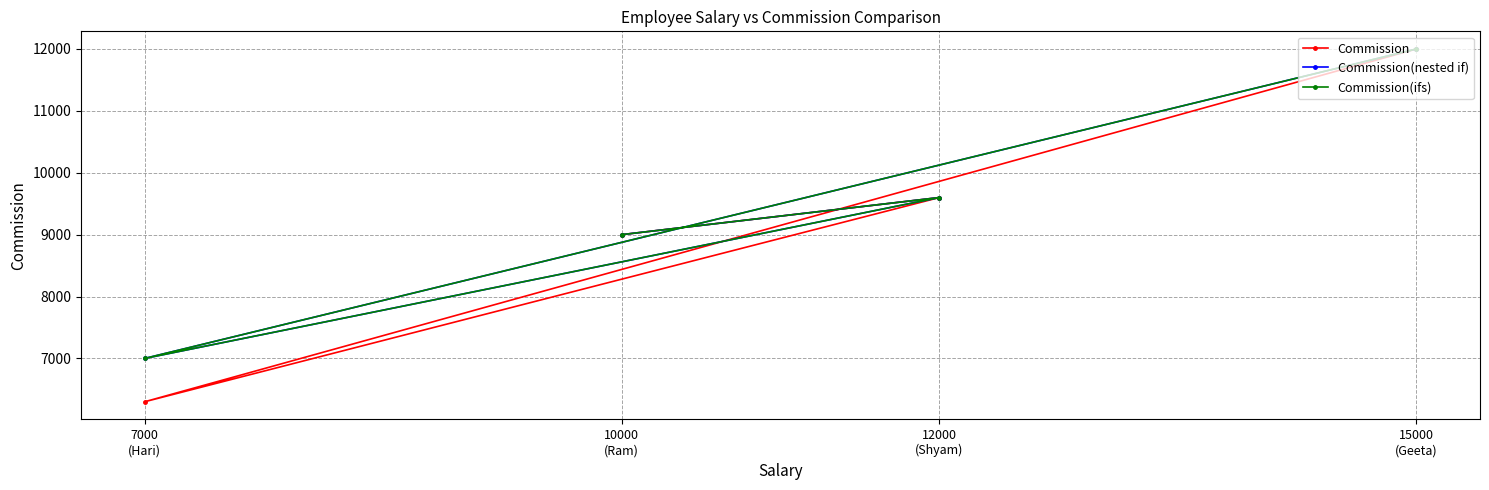

How many interior local peaks does the Commission(ifs) series have?

1